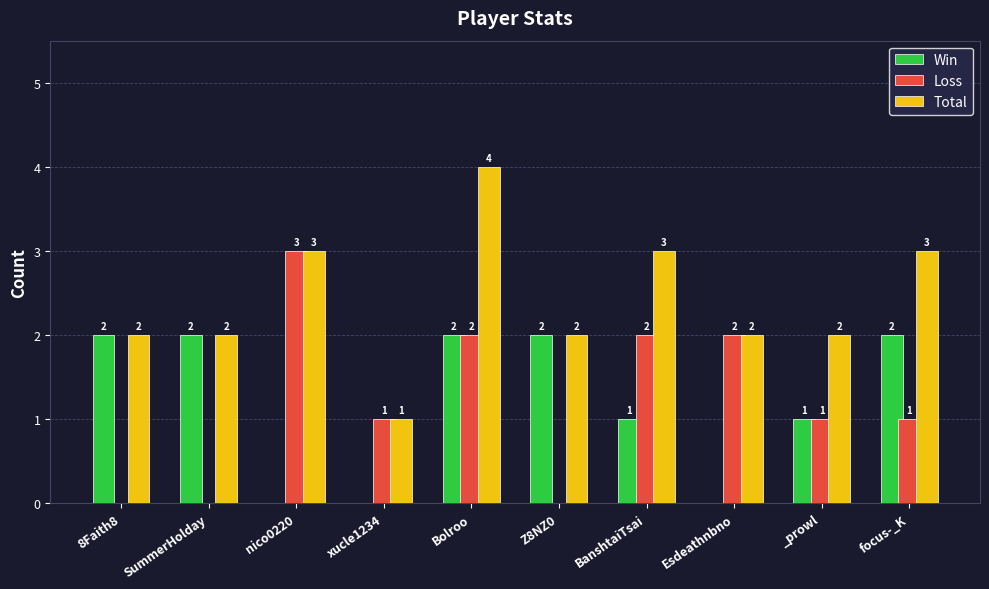

How many groups of bars are there?

10